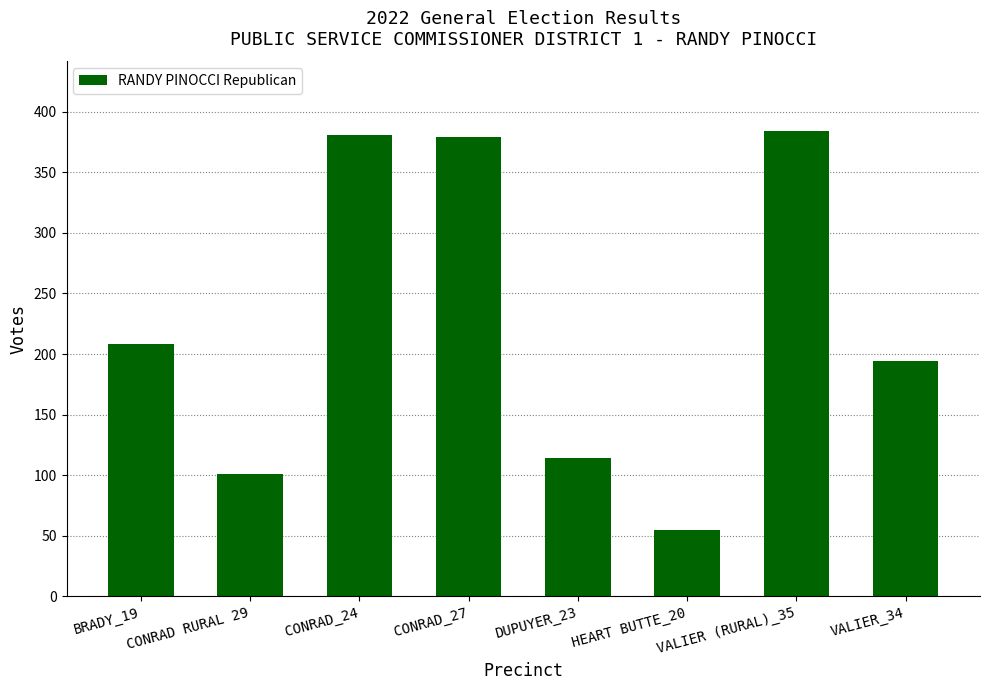

What is the difference between the second highest and second lowest values?

280